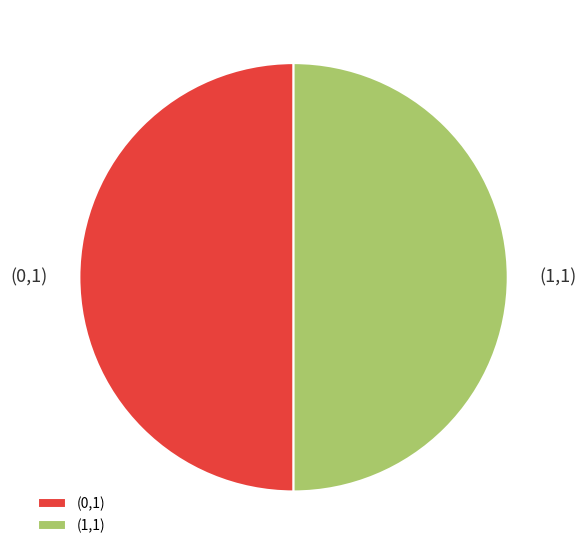

How many segments does this pie chart have?

2